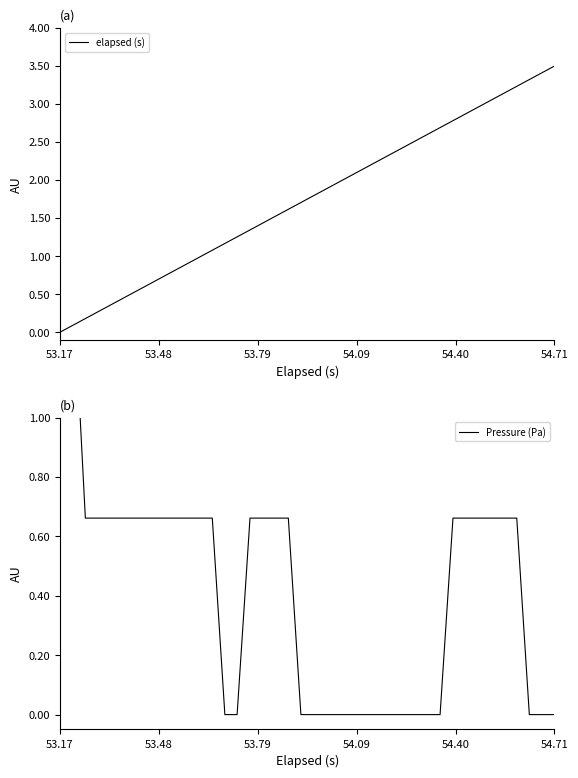

How many intersections are there between Pressure (Pa) and elapsed (s)?

1